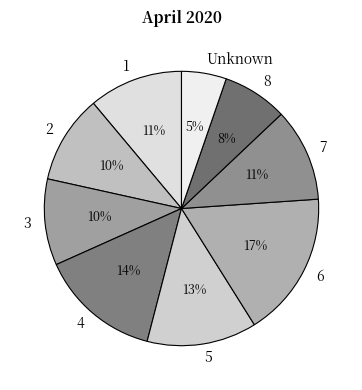

Between 8 and 5, which is larger?

5